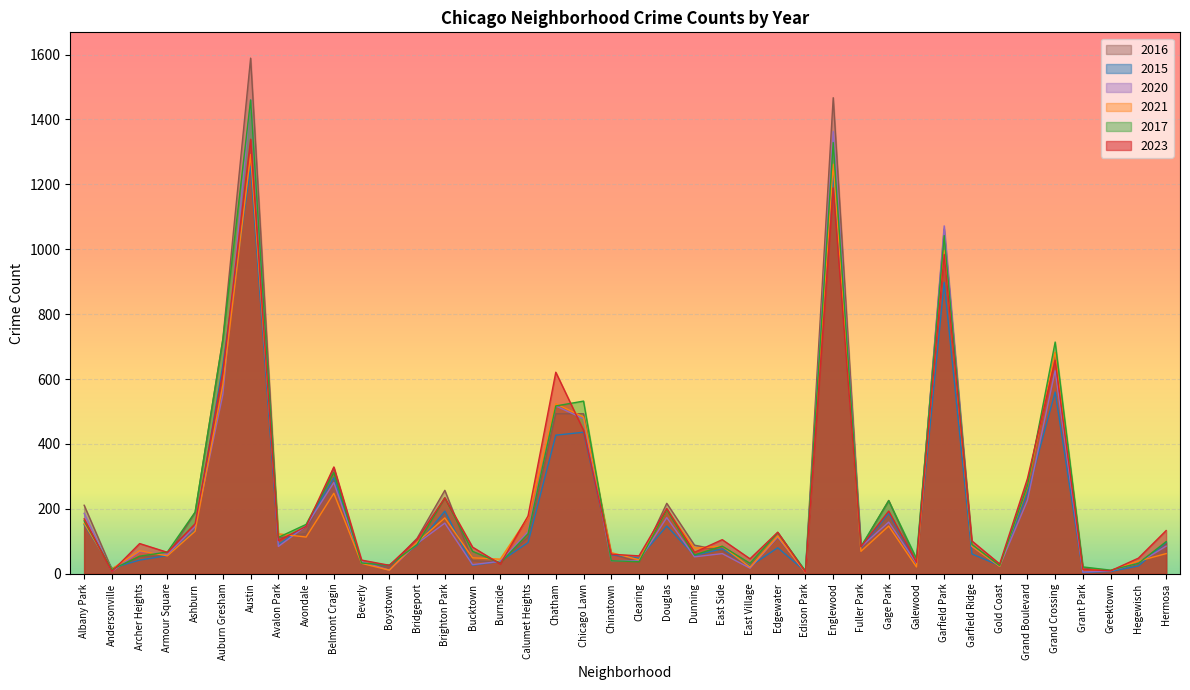

What is the label of the 31st point from the right?

Belmont Cragin